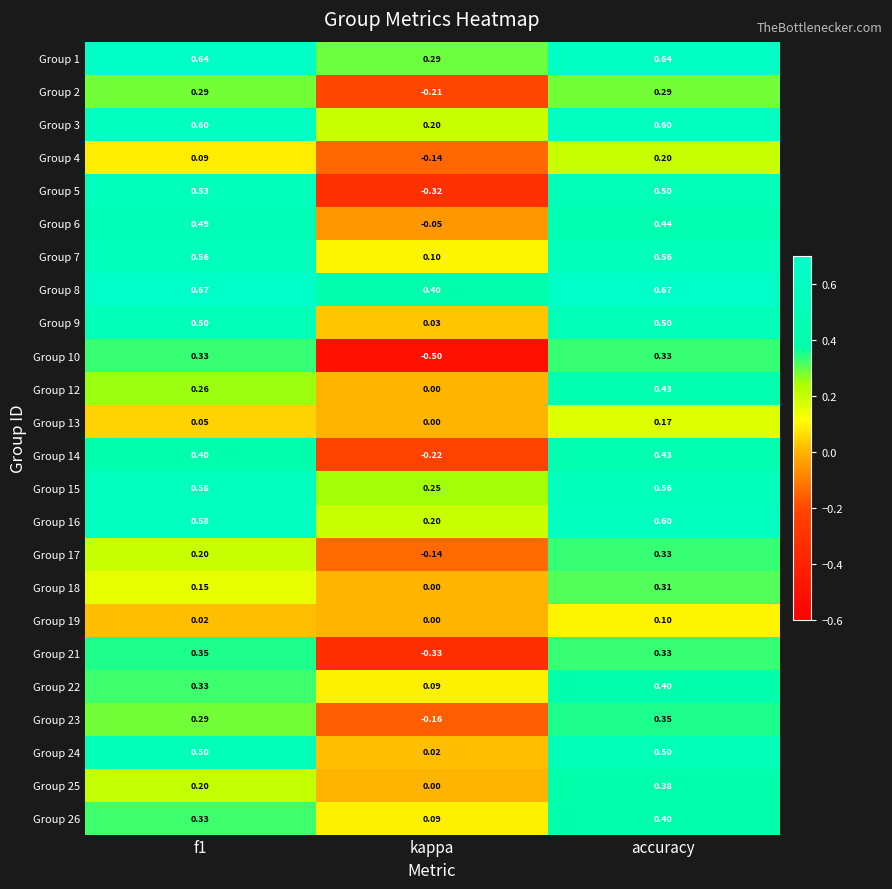

Which category has the highest value in the Group 22 series?

accuracy